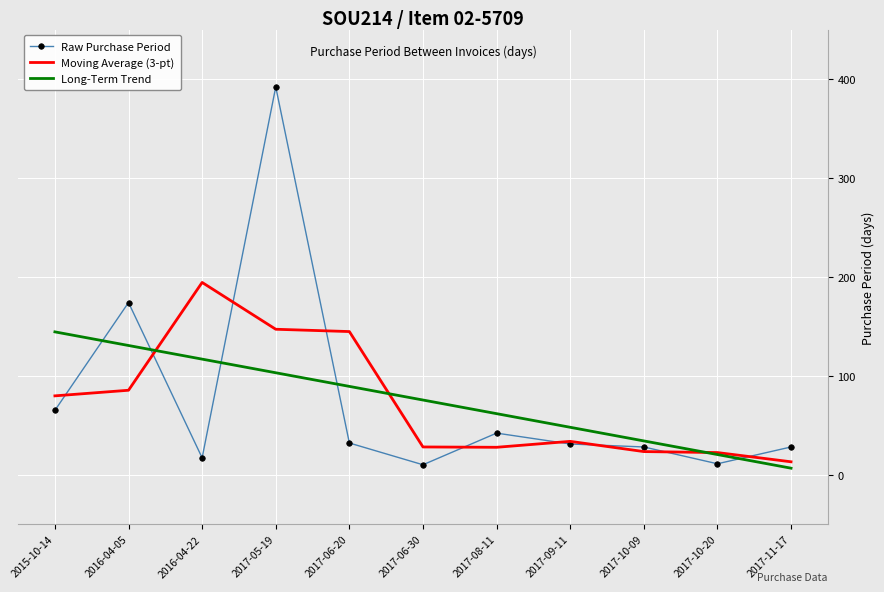

The value of Long-Term Trend at 2015-10-14 is 144.4. True or false?

True